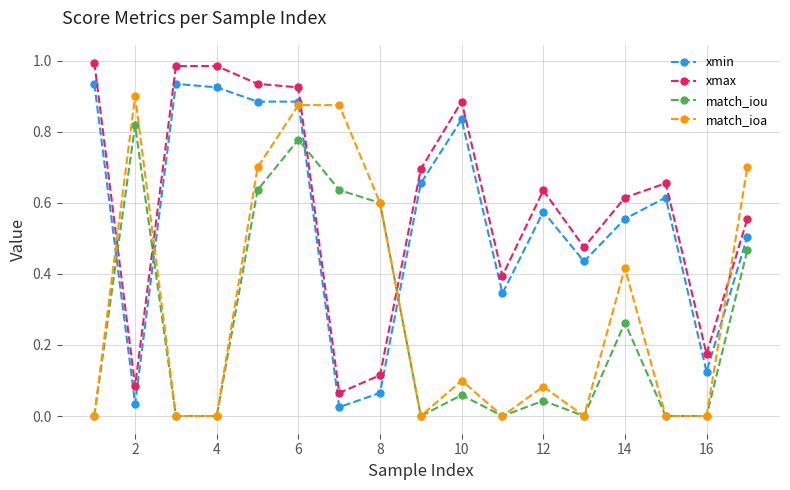

How many categories are shown in the chart?

17